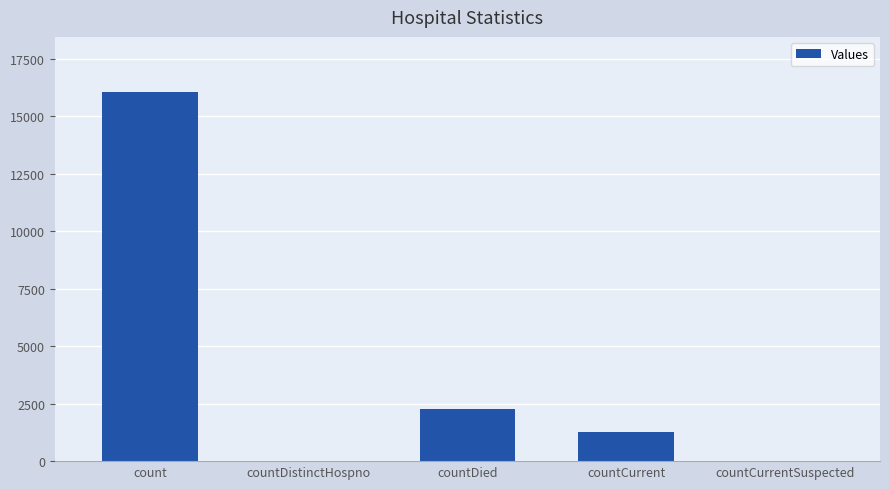

The value at countCurrentSuspected is -5938. True or false?

False